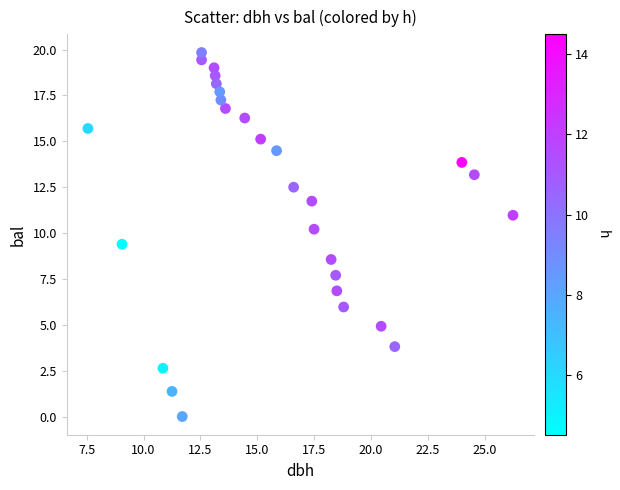

What is the range of X values (max minus min)?

18.7